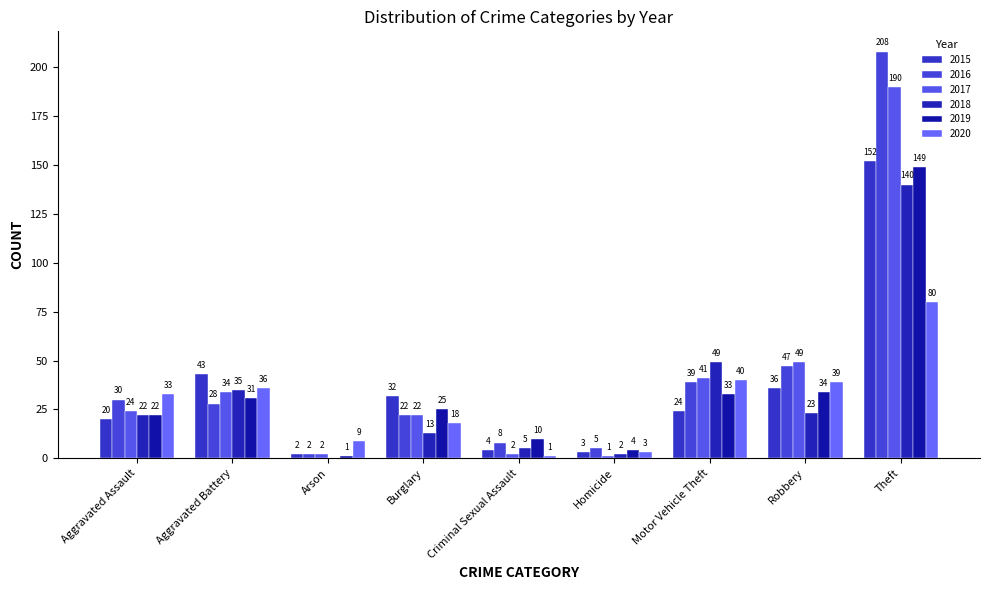

How many categories are shown in the chart?

9